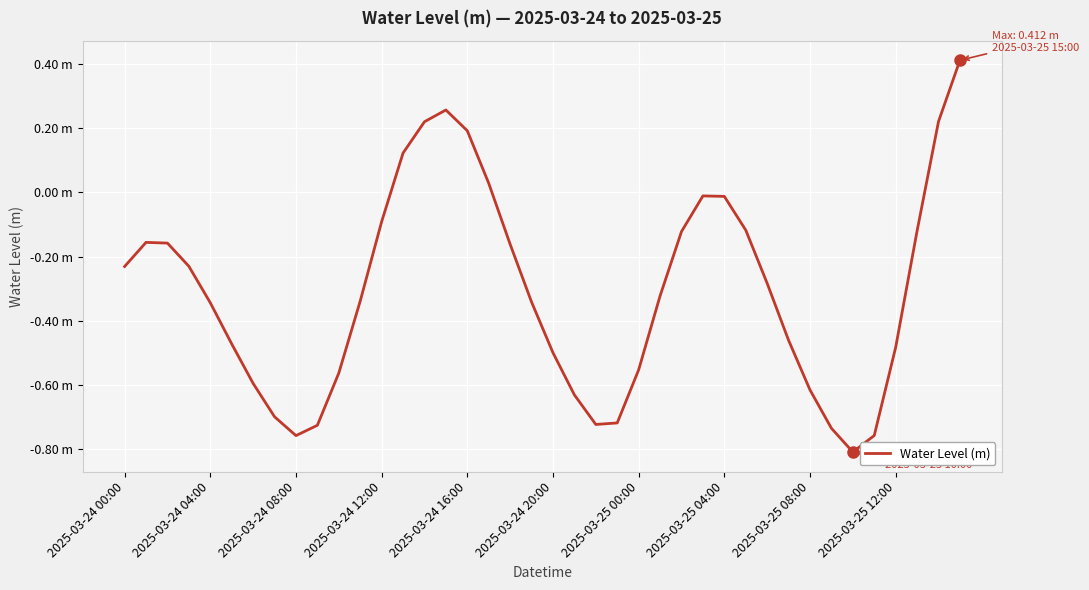

What is the value of the 16th point from the left?

0.3